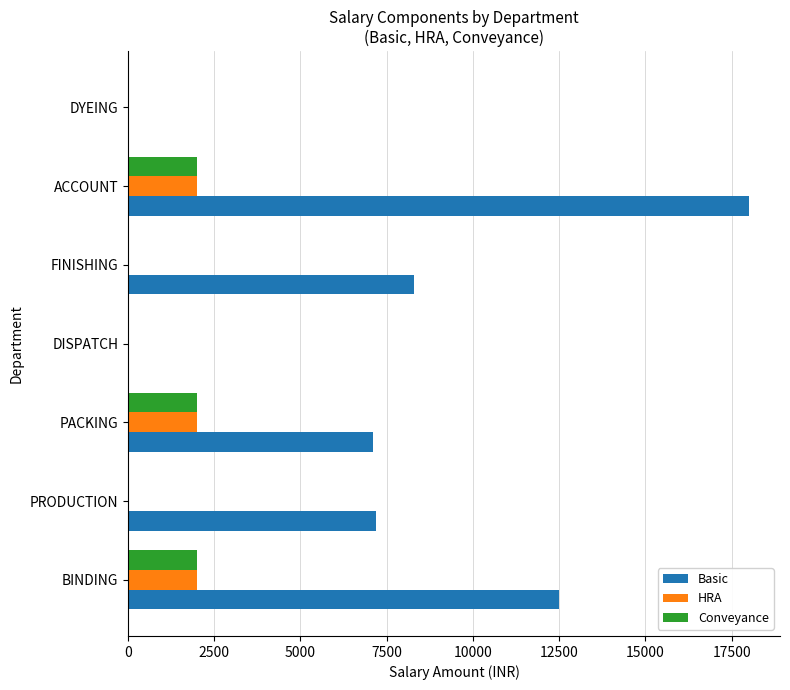

Which series has the largest total across all categories?

Basic